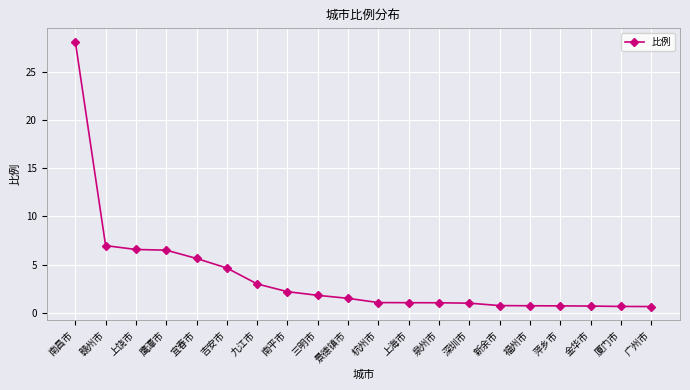

What is the difference between the maximum and second lowest values?

27.4